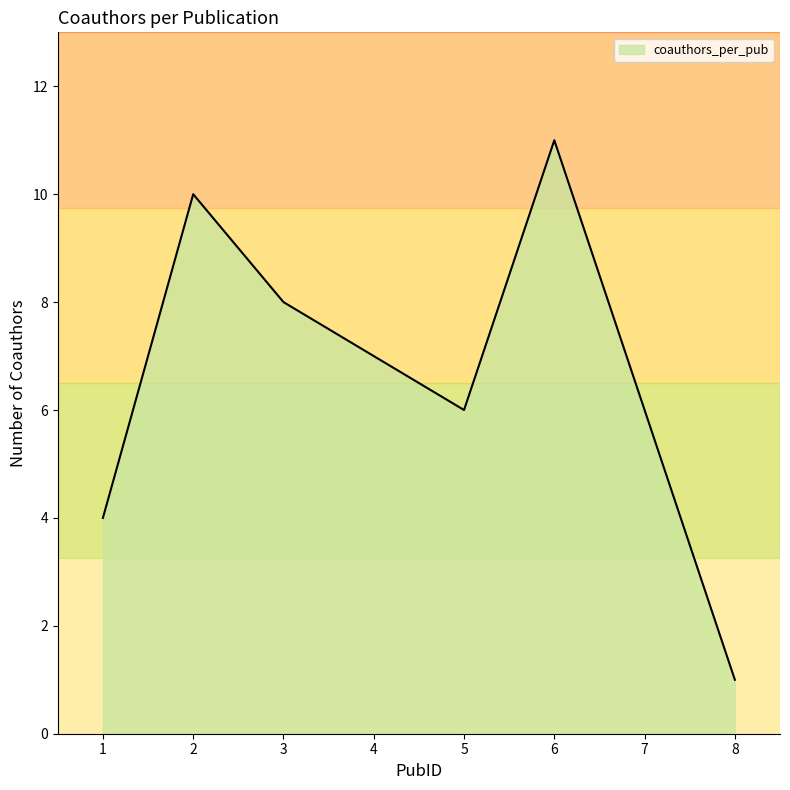

Reading left to right, extract all data points from this chart.

4	10	8	6	11	1